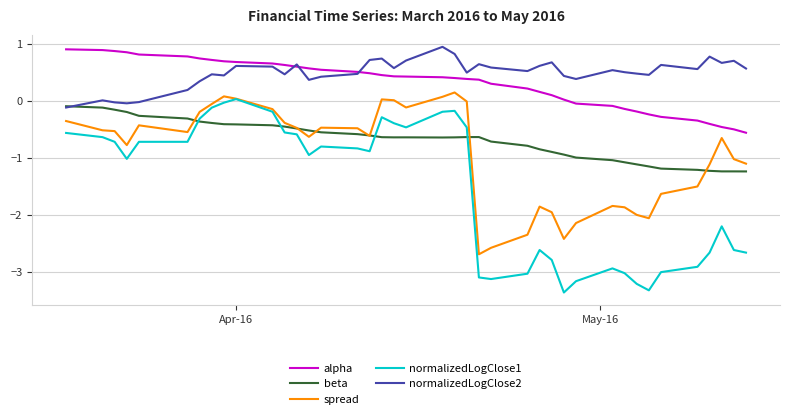

What is the greatest value displayed?

0.9